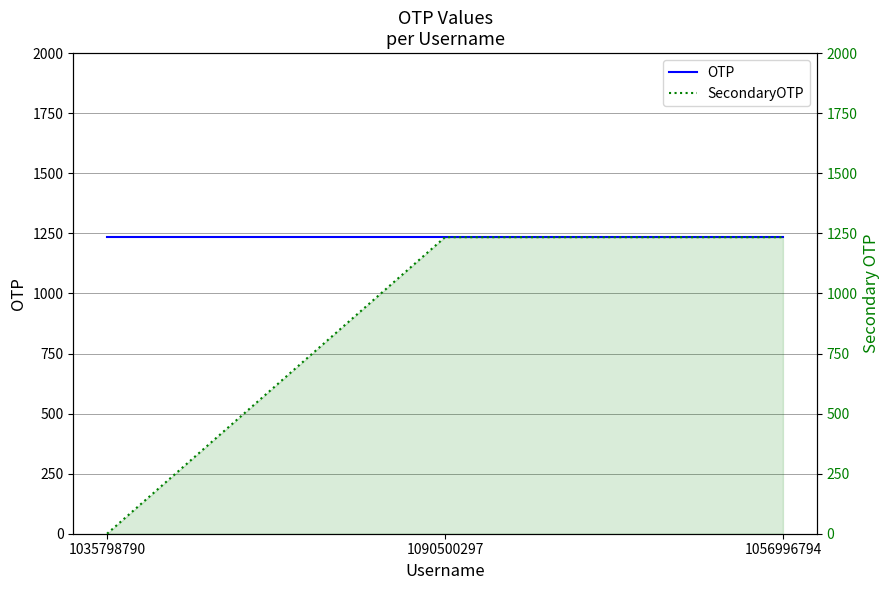

What is the maximum value shown in the chart?

1234